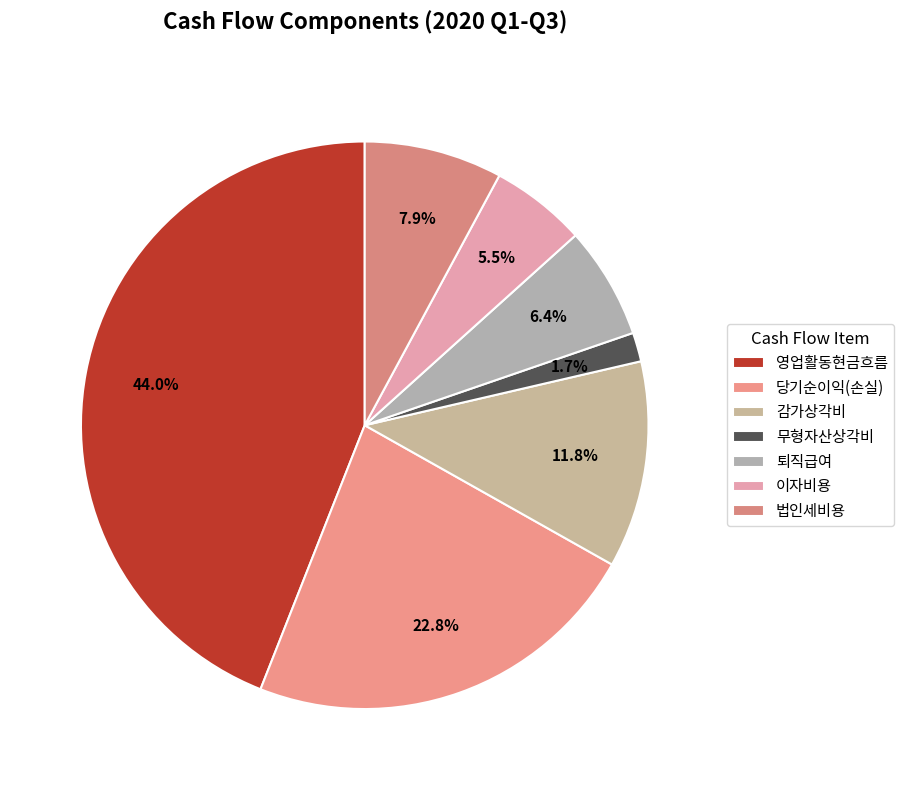

What portion of the pie excludes 퇴직급여?

93.6%